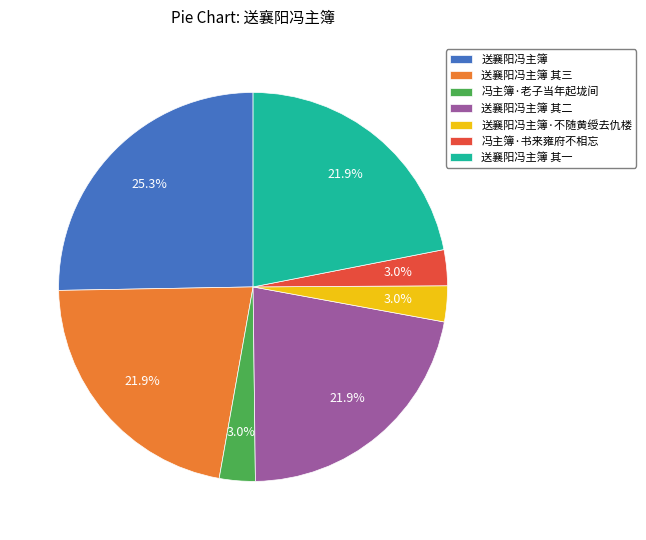

Does any single category account for the majority?

No